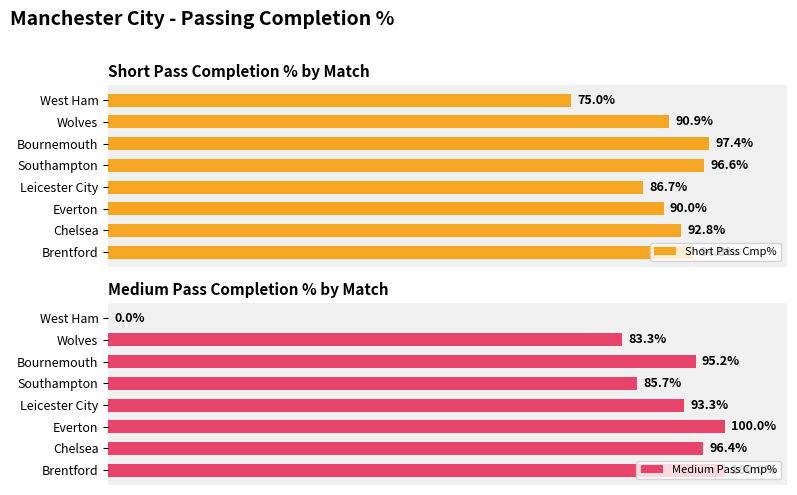

Rank the series by their average value, from highest to lowest.

Short Pass Cmp%, Medium Pass Cmp%